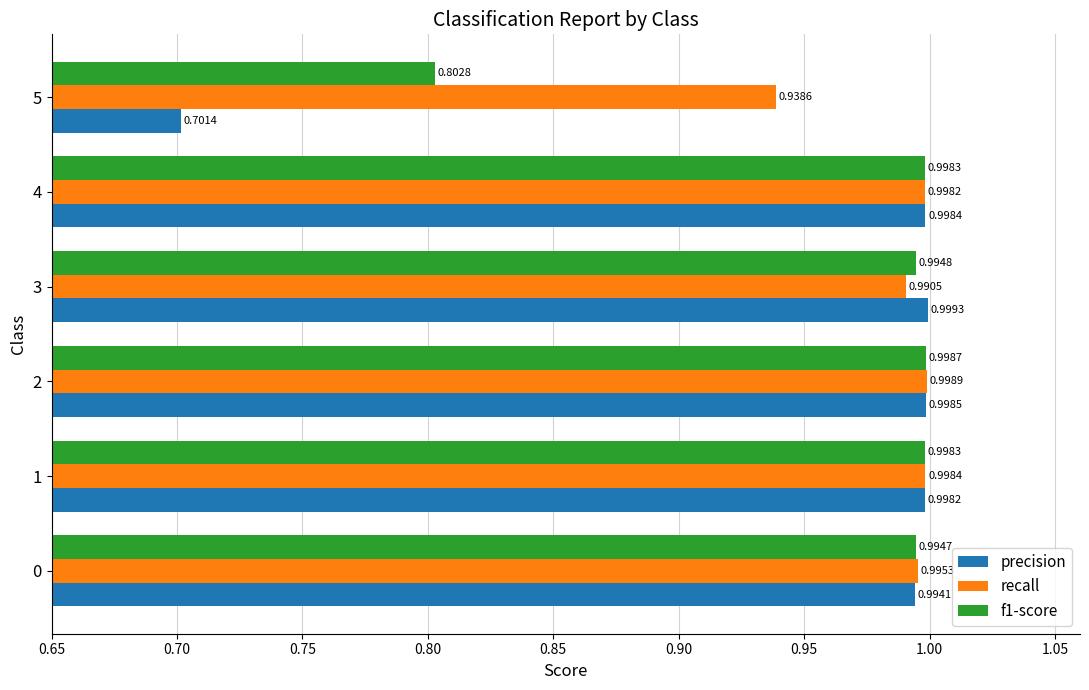

Between 4 and 5, which series saw the biggest shift?

precision